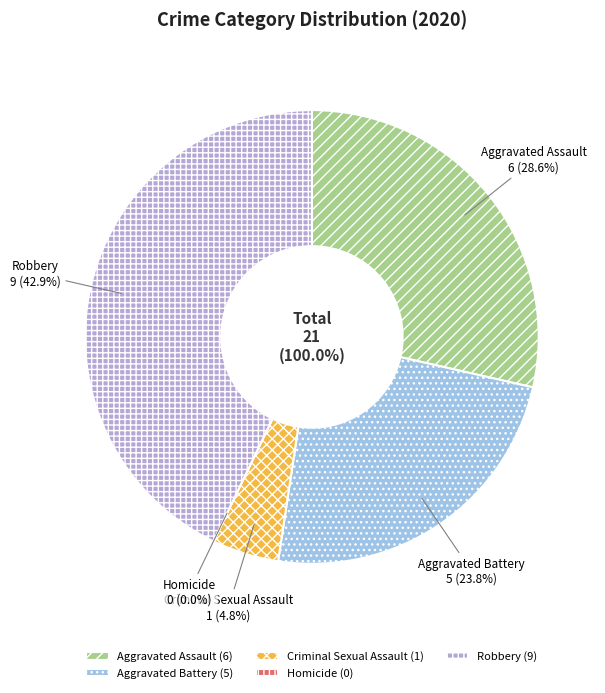

Rank the categories by value from lowest to highest.

Homicide, Criminal Sexual Assault, Aggravated Battery, Aggravated Assault, Robbery